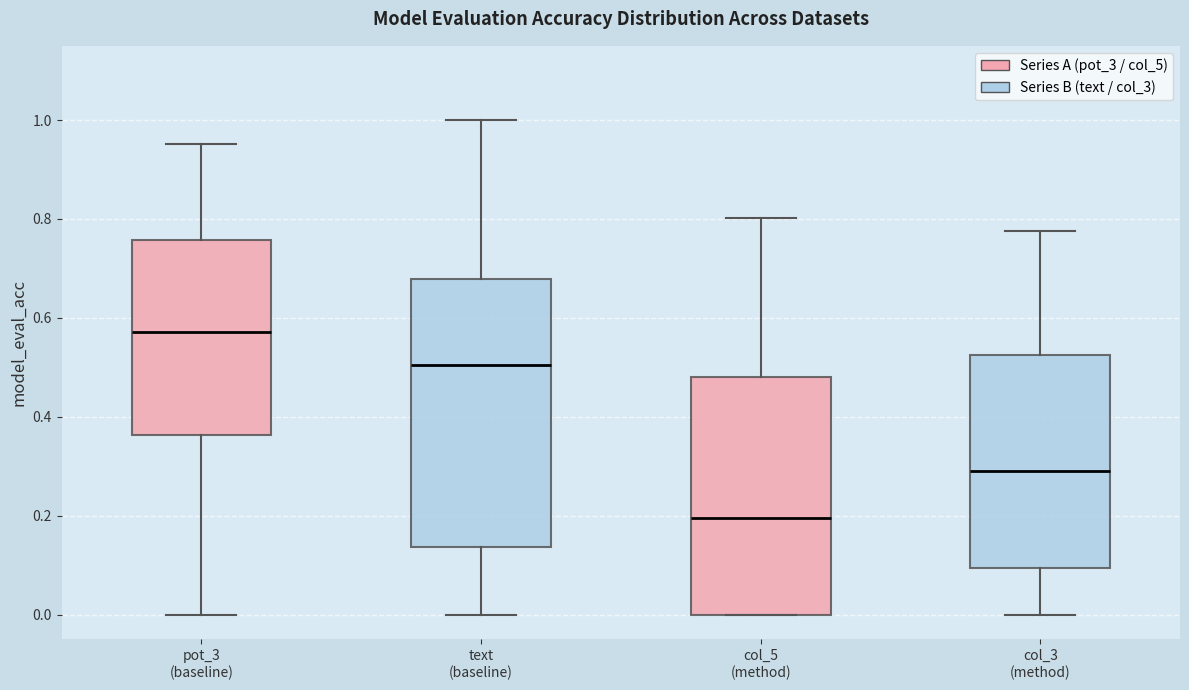

Where does the median line of the box for text (baseline) sit on the y-axis? The values are not printed on the chart, so give them approximately, as read against the axis.

0.50